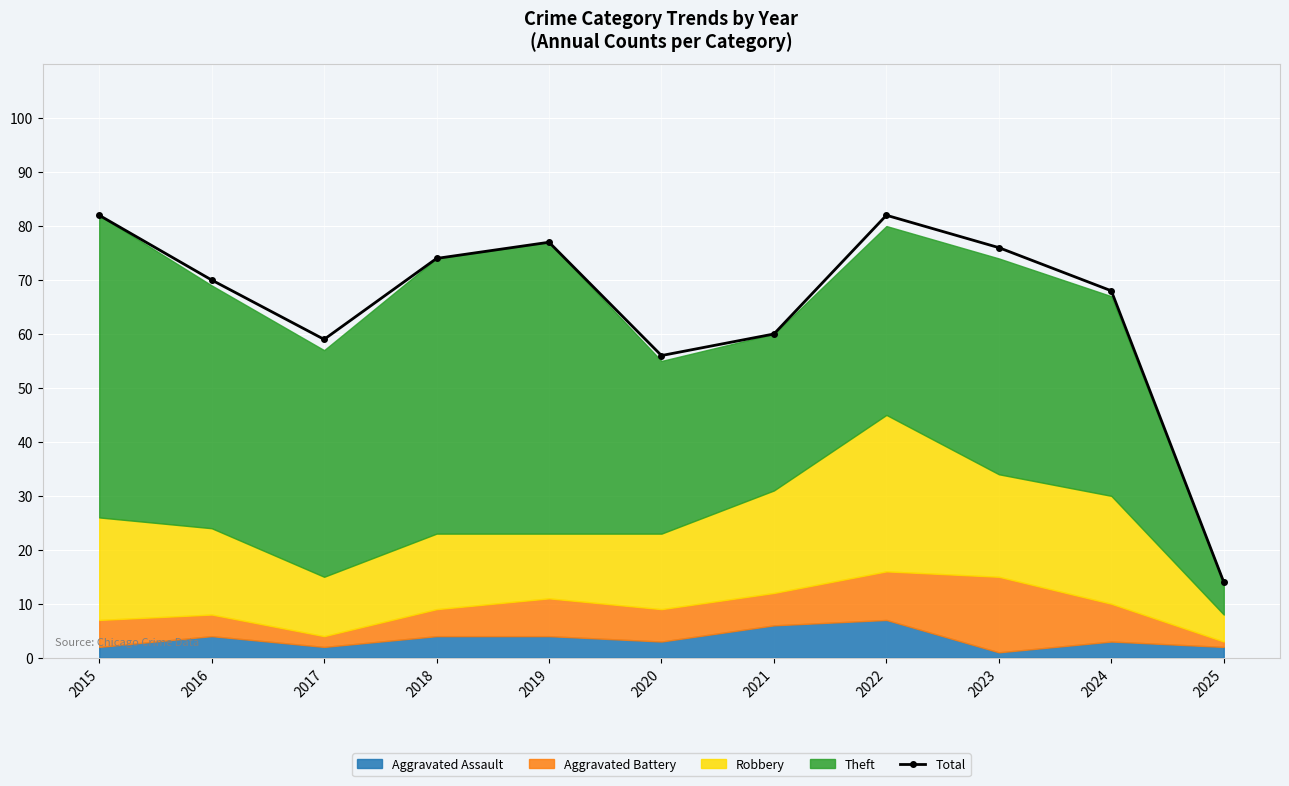

What value does the data have at 2024, to the nearest 5?

70